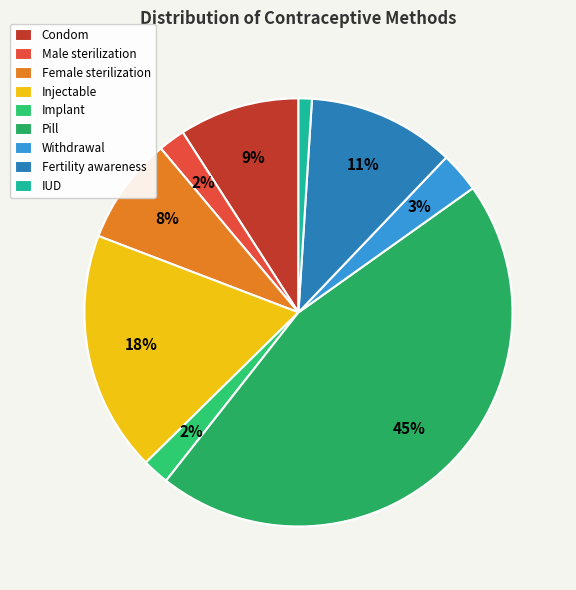

Is there a majority slice in this chart?

No